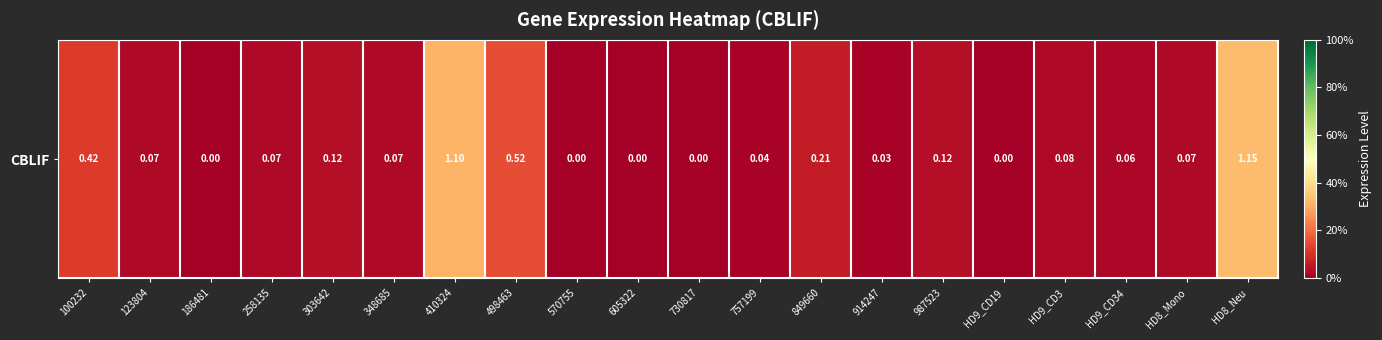

At which category does the chart reach its minimum across all series?

186481